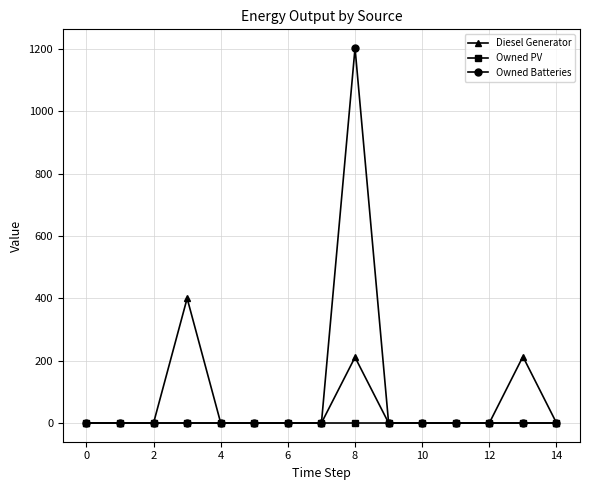

How many lines are shown in the chart?

3